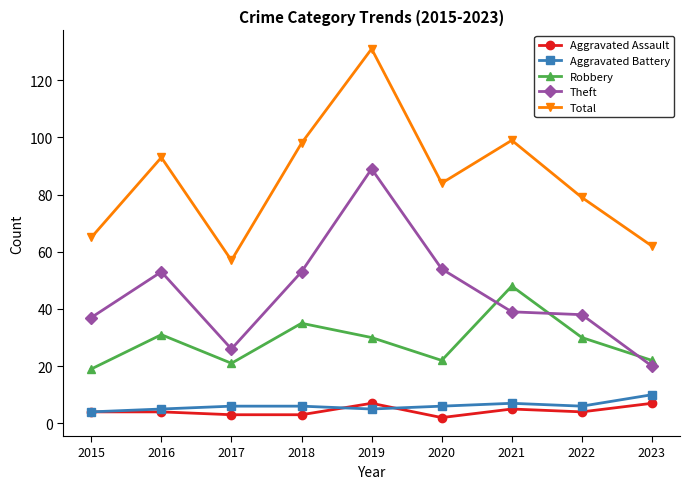

What is the average value of the Aggravated Assault series?

4